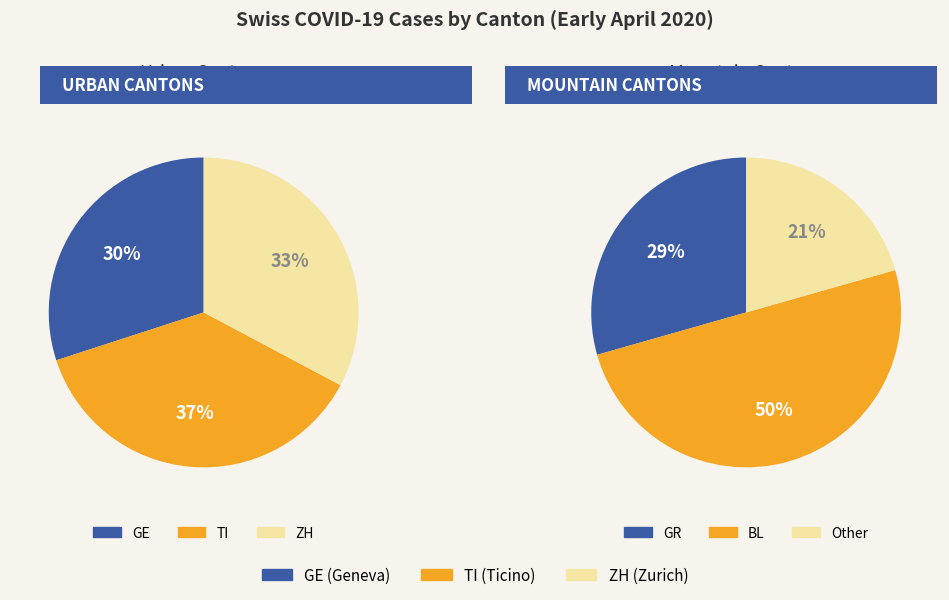

Which category has the smallest portion of the pie?

GE